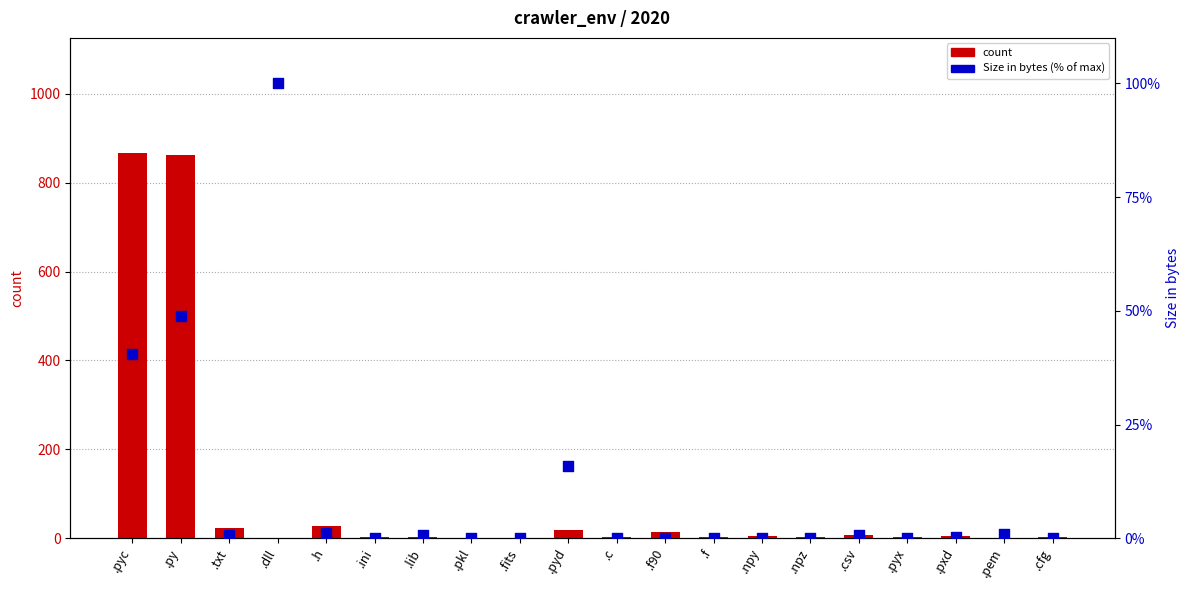

Is the value of count at .pxd greater than the value of Size in bytes (% of max) at .pyc?

No